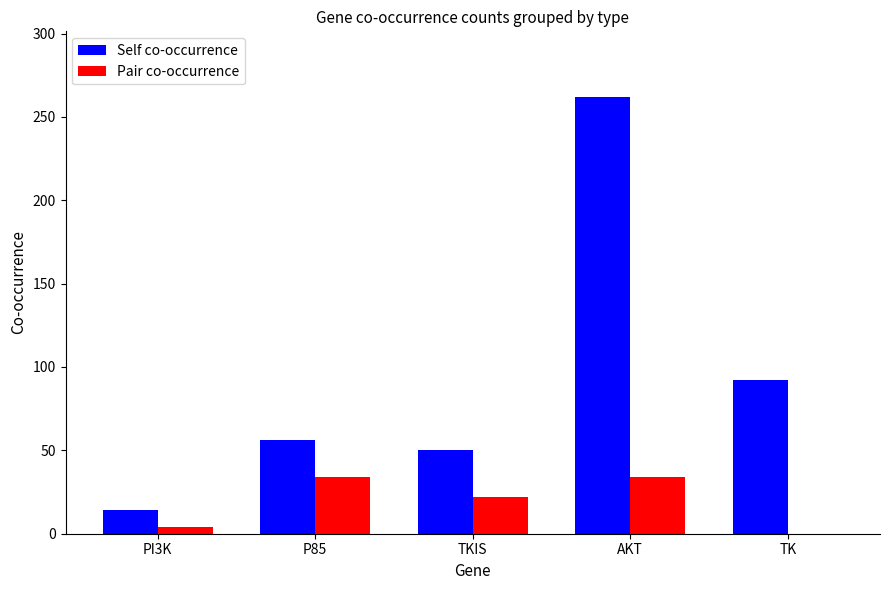

Which category has the highest value in the Self co-occurrence series?

AKT